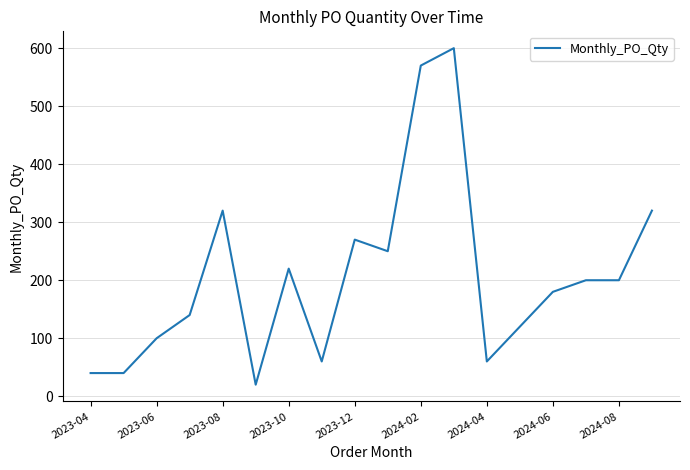

What is the difference between the maximum and minimum values?

580